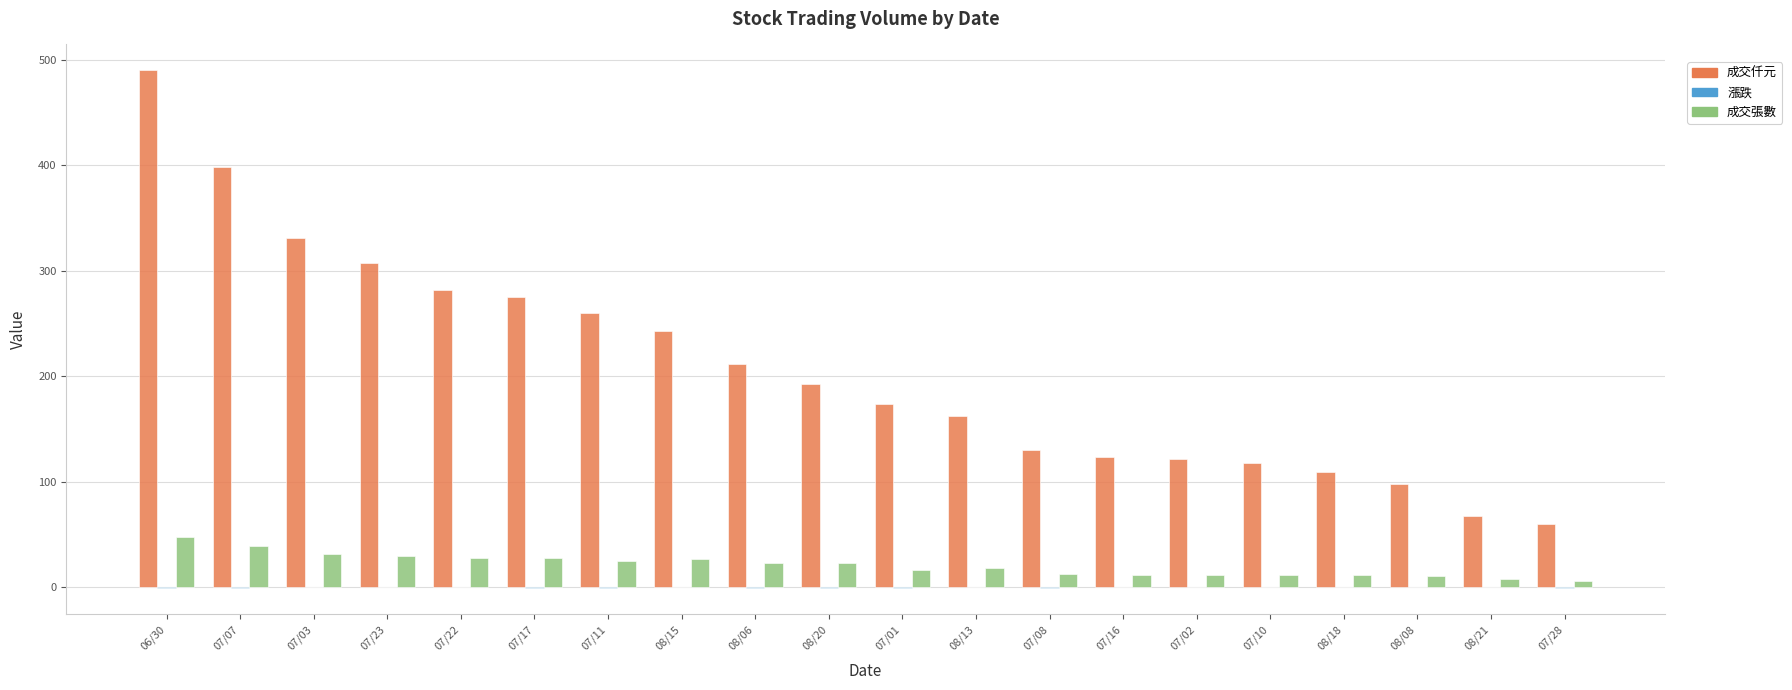

Which series has the largest total across all categories?

成交仟元